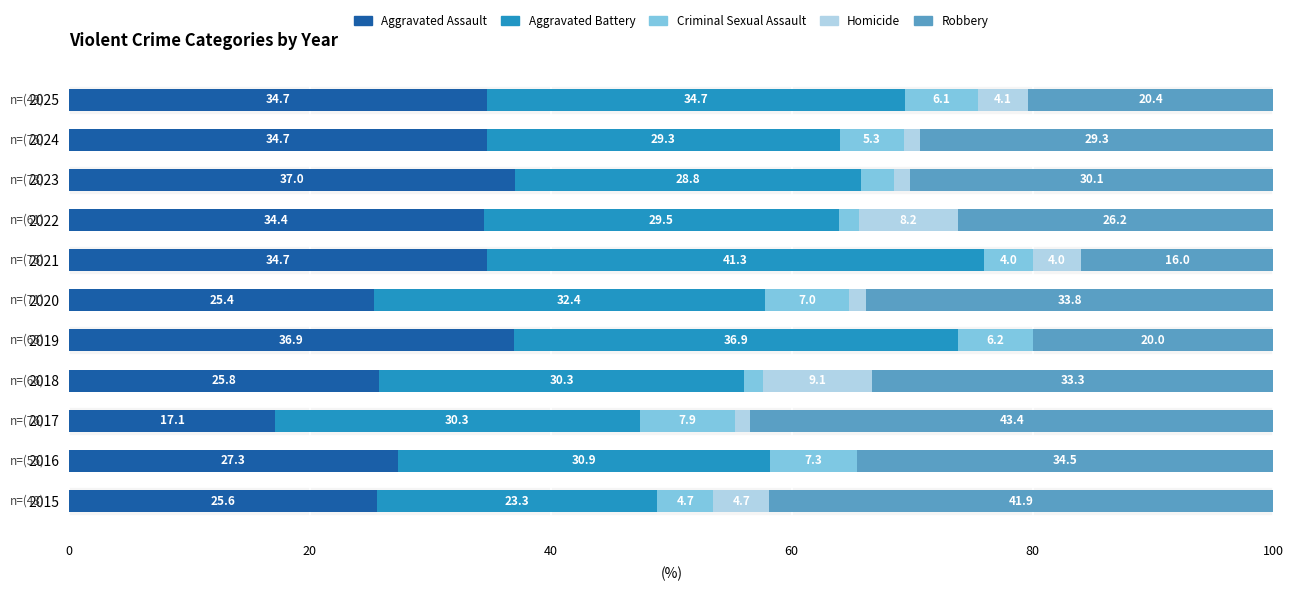

What is the sum of the Aggravated Assault values at 2022 and 2016?

61.7